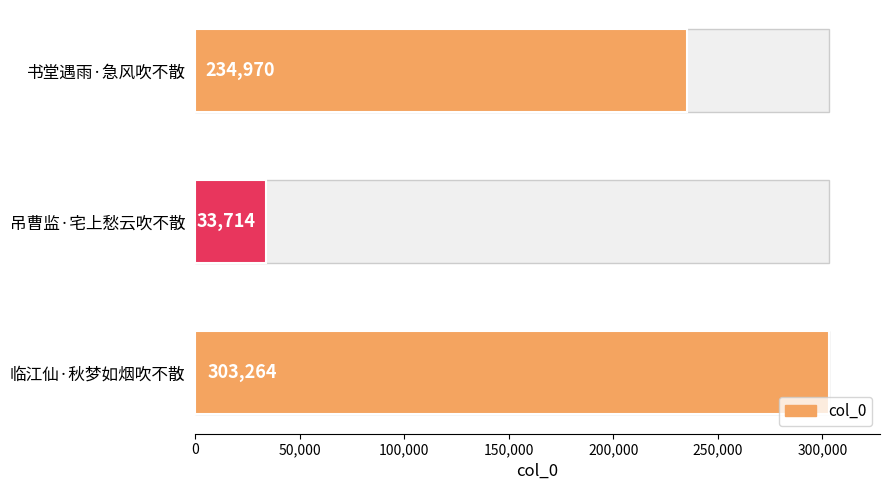

Reading left to right, extract all data points from this chart.

234970	33714	303264